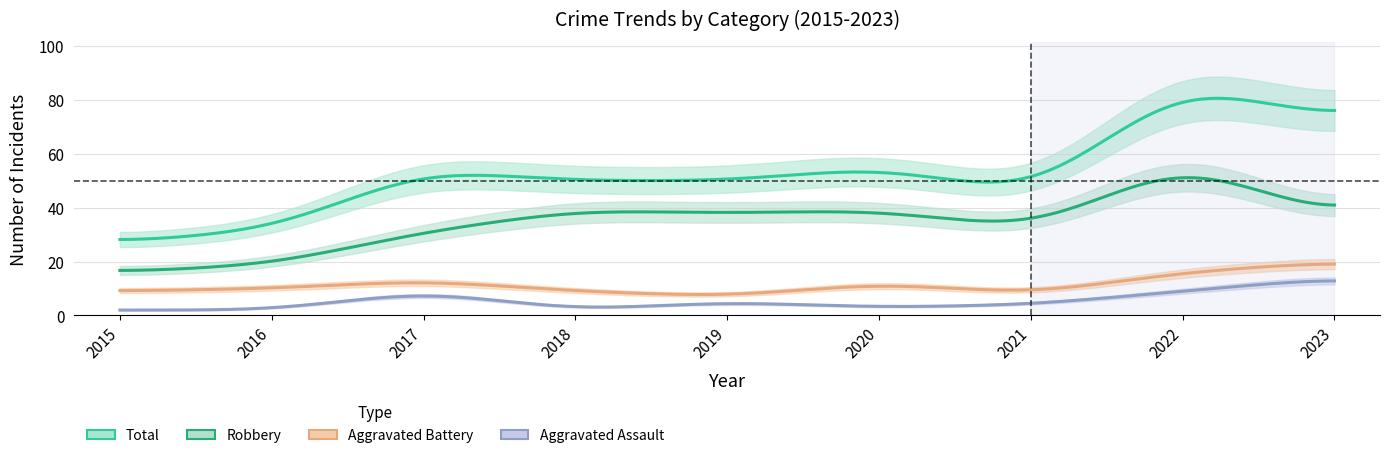

Where is Aggravated Assault nearest to the value 8?

2017